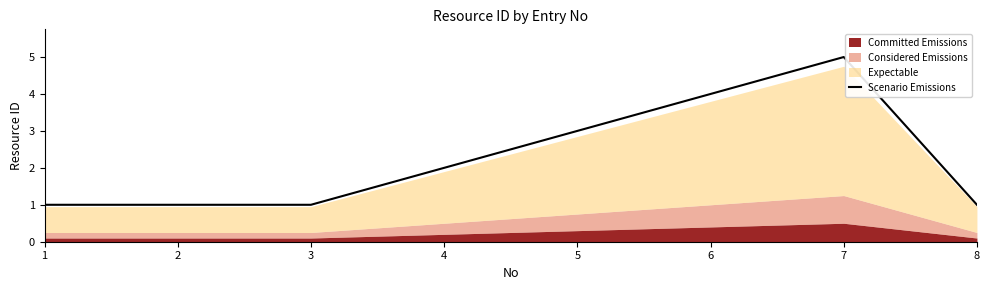

What is the sum of the values at 2 and 7?

6